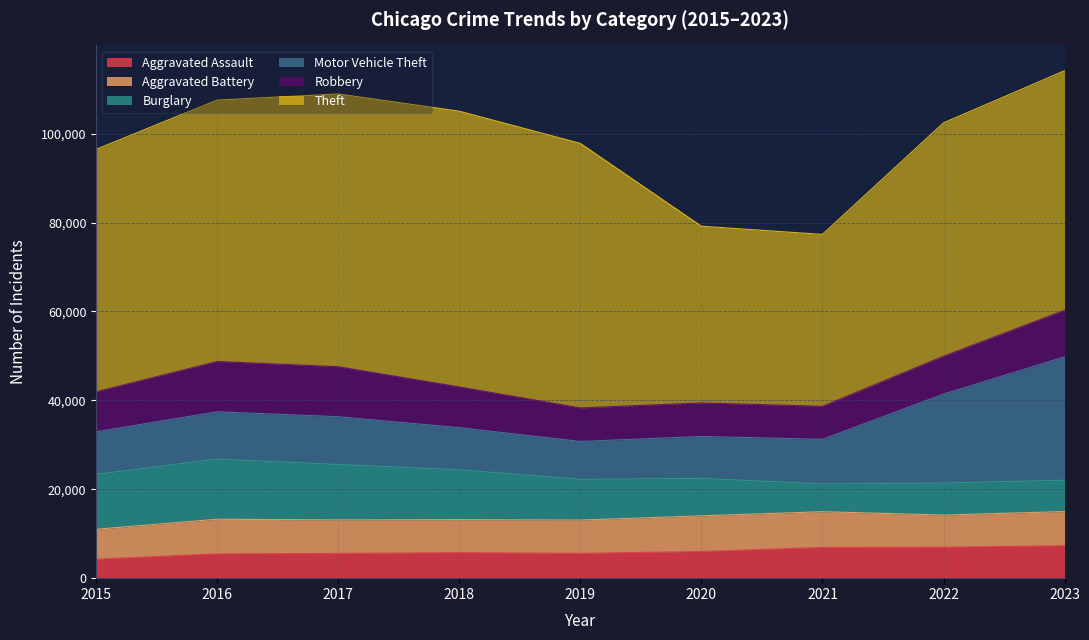

Between 2015 and 2022, which series saw the biggest shift?

Motor Vehicle Theft